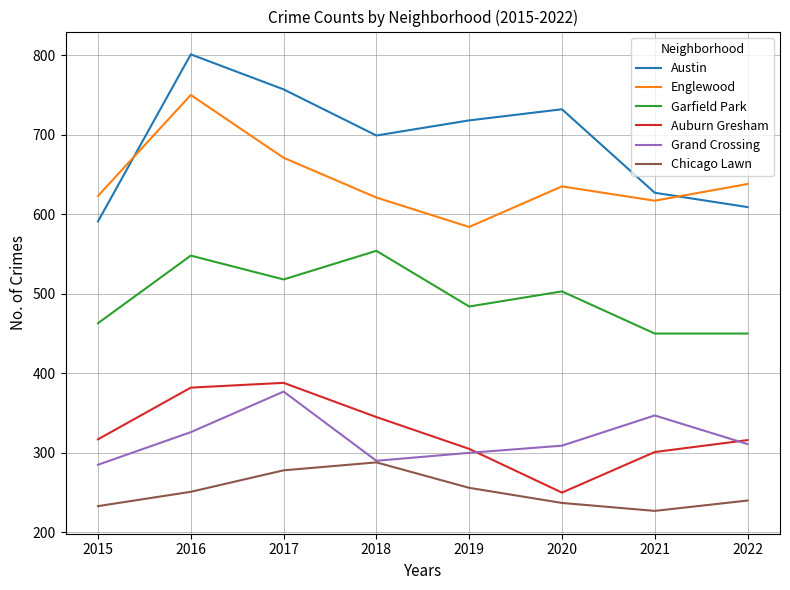

Where does the Austin series first go above 718?

2016